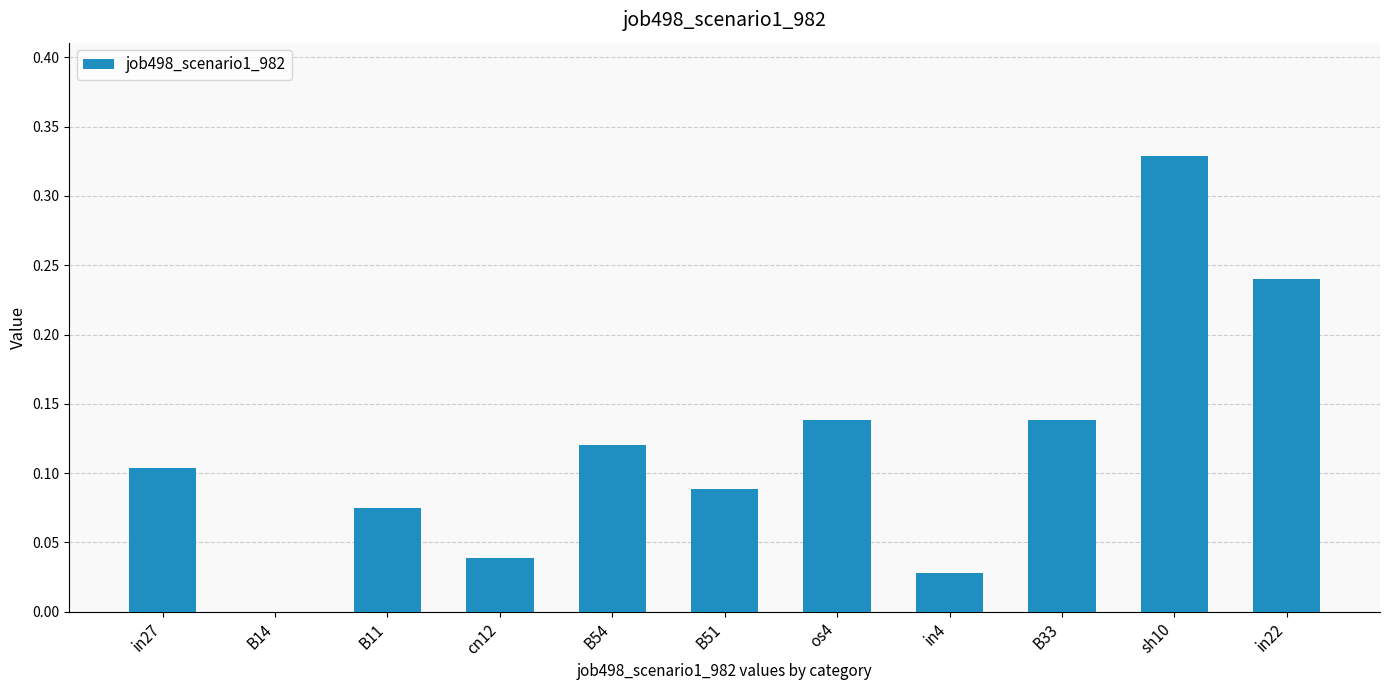

What is the sum of all values?

1.3